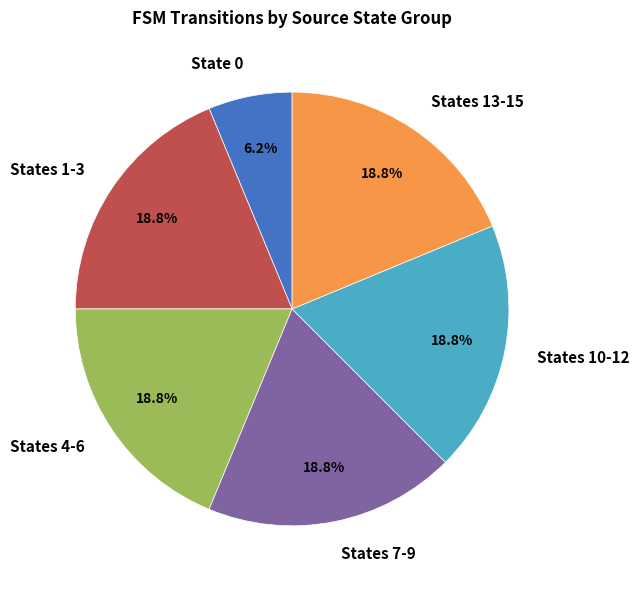

Is there a majority slice in this chart?

No